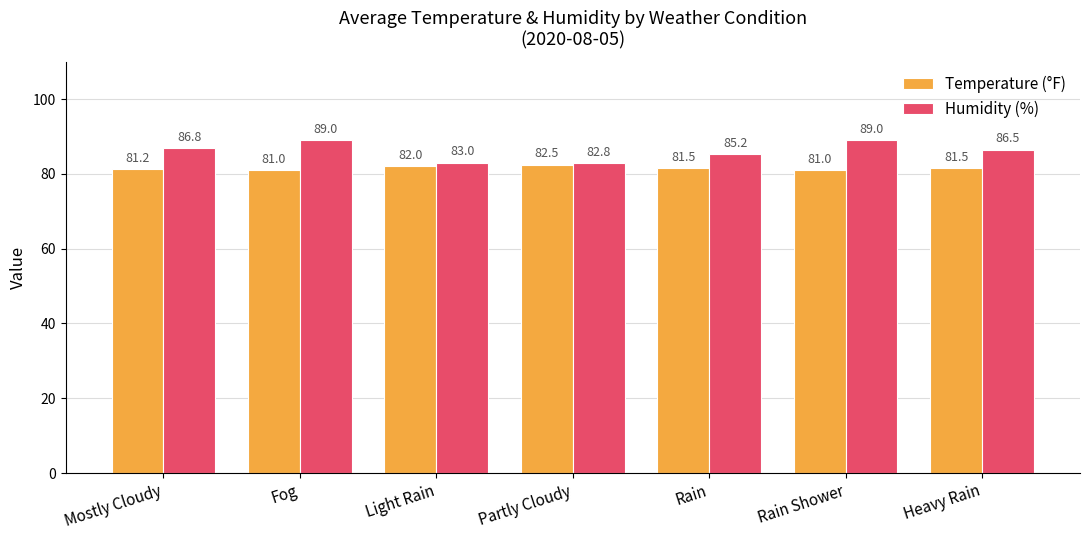

Reading right to left, extract all data points from this chart.

Temperature (°F): Heavy Rain=81.5	Rain Shower=81.0	Rain=81.5	Partly Cloudy=82.5	Light Rain=82.0	Fog=81.0	Mostly Cloudy=81.2
Humidity (%): Heavy Rain=86.5	Rain Shower=89.0	Rain=85.2	Partly Cloudy=82.8	Light Rain=83.0	Fog=89.0	Mostly Cloudy=86.8